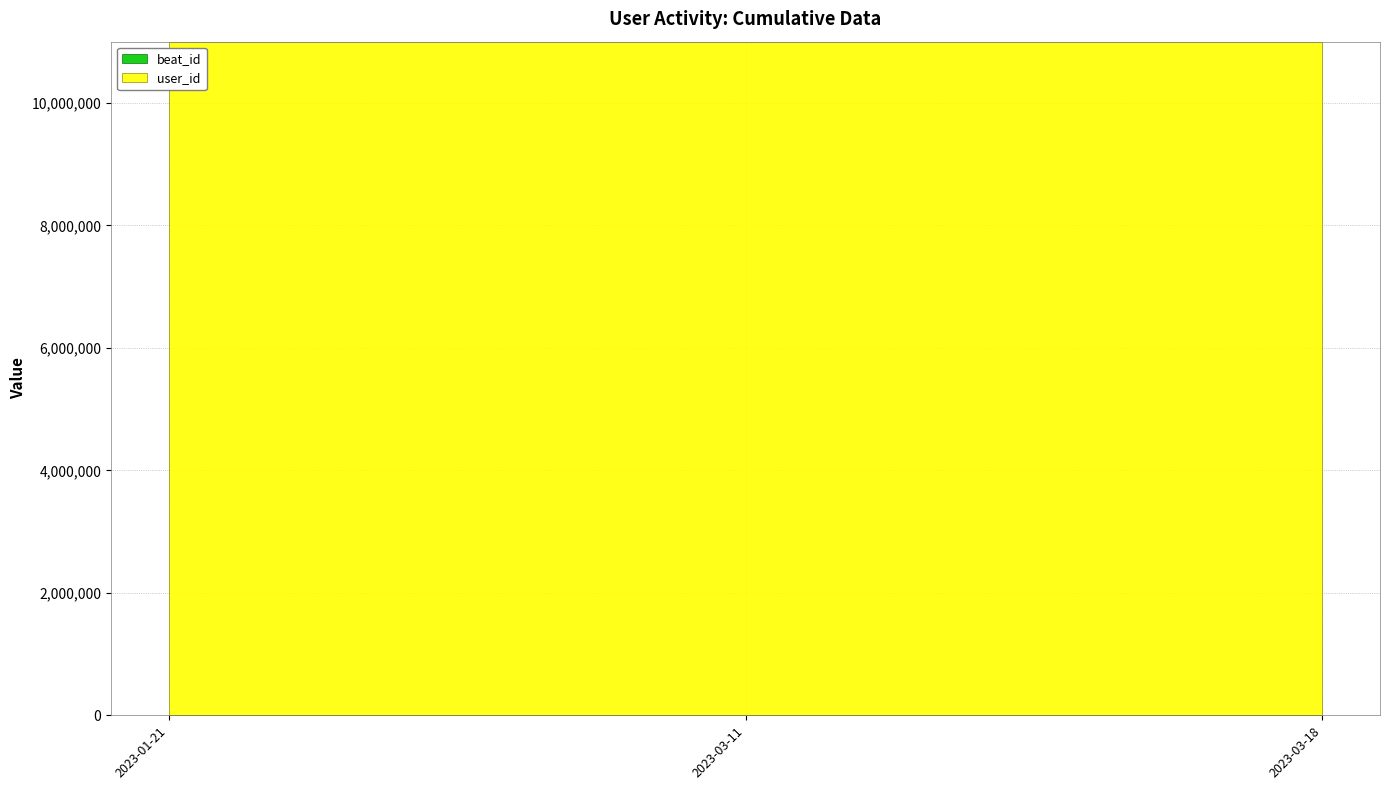

Which series has the widest spread of values?

beat_id